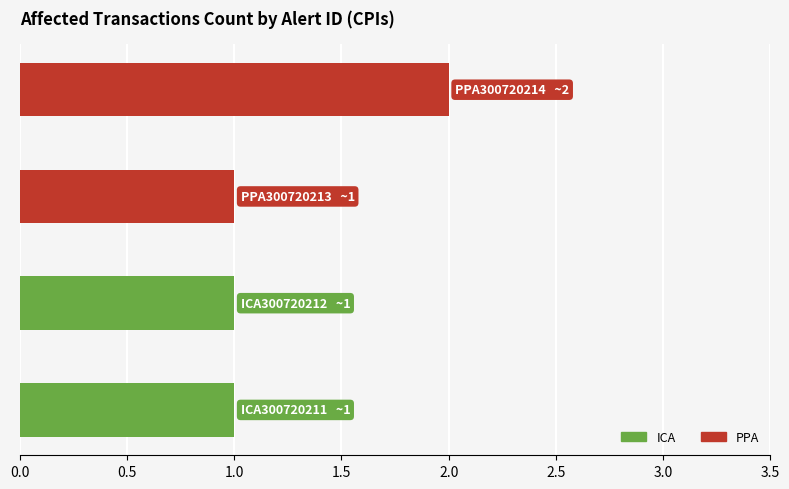

Reading bottom to top, transcribe all the data shown in this chart.

1	1	1	2